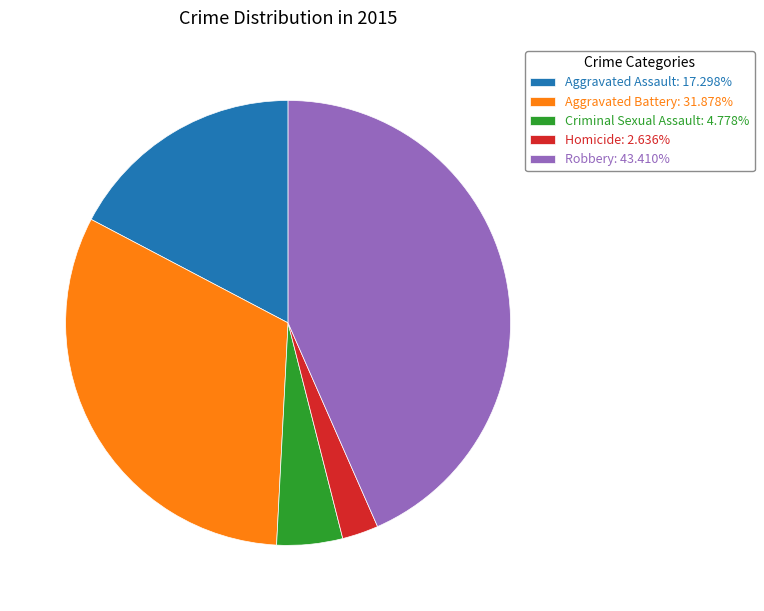

Is Robbery: 43.410% the majority of the pie?

No